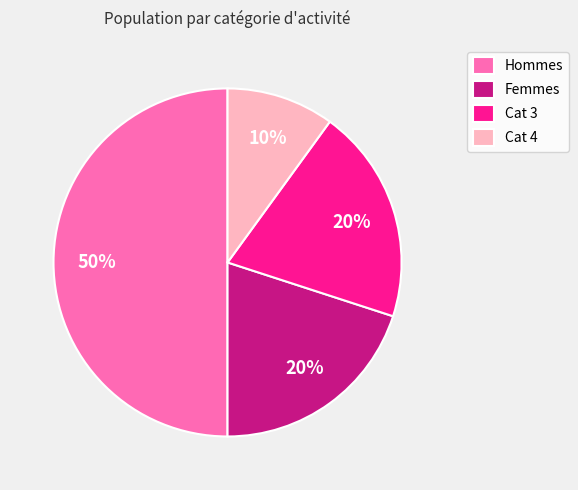

What is the largest slice in the pie chart?

Hommes